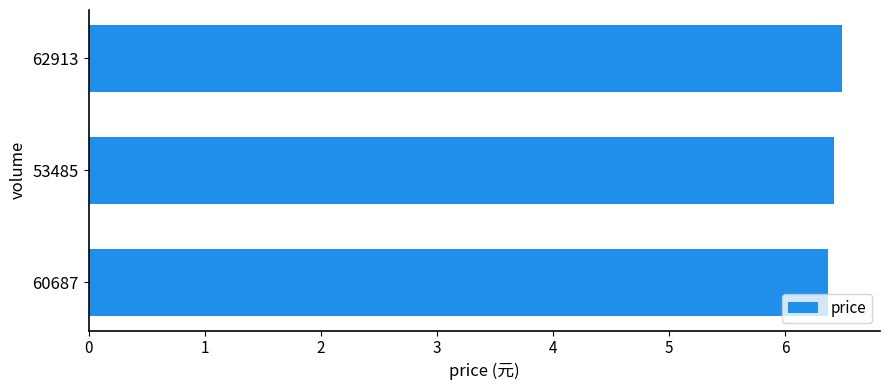

Count the number of categories in the chart.

3